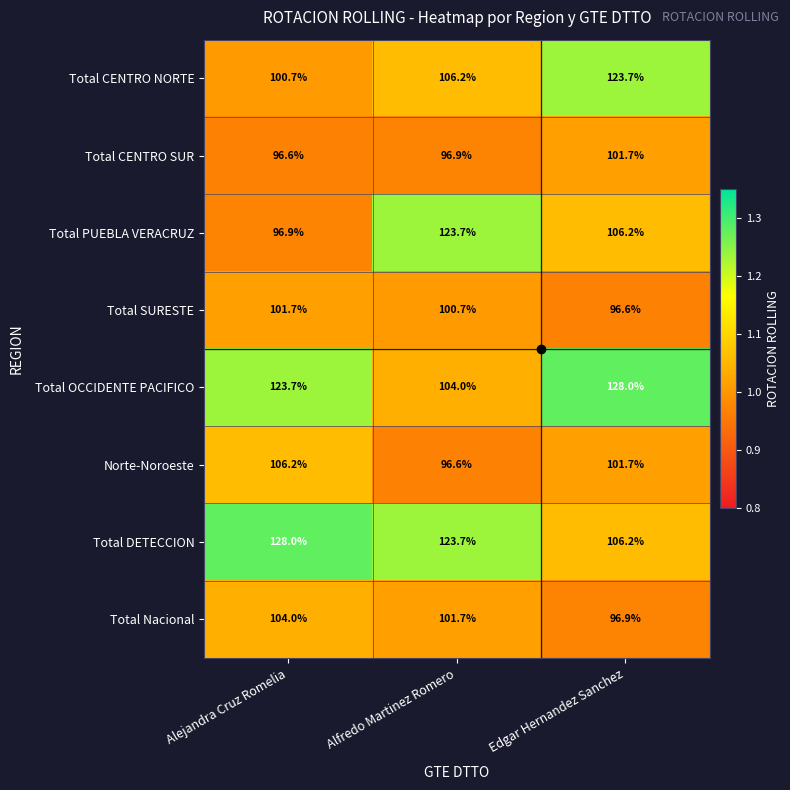

Rank the categories by Total CENTRO NORTE value from lowest to highest.

Alejandra Cruz Romelia, Alfredo Martinez Romero, Edgar Hernandez Sanchez